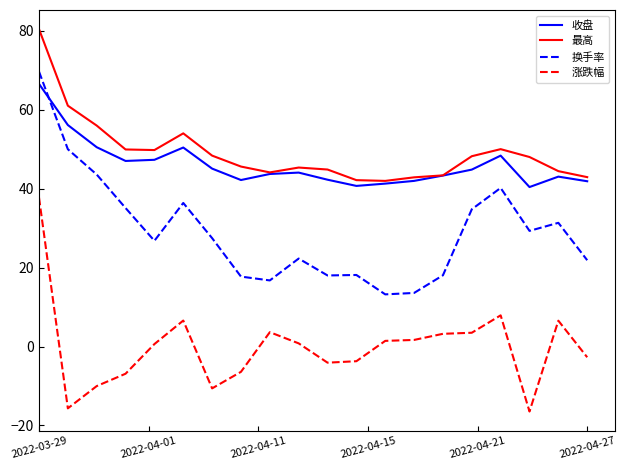

After their last crossing, which series has the higher values: 换手率 or 收盘?

收盘